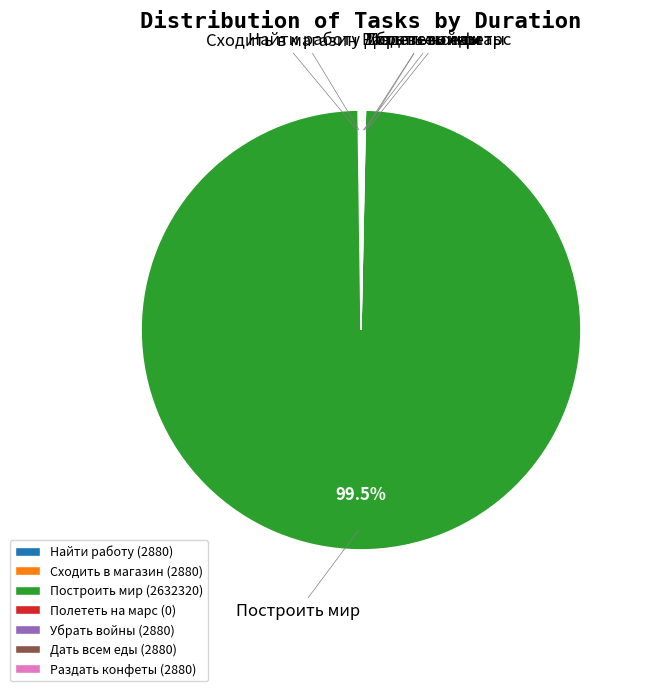

Is Построить мир the majority of the pie?

Yes